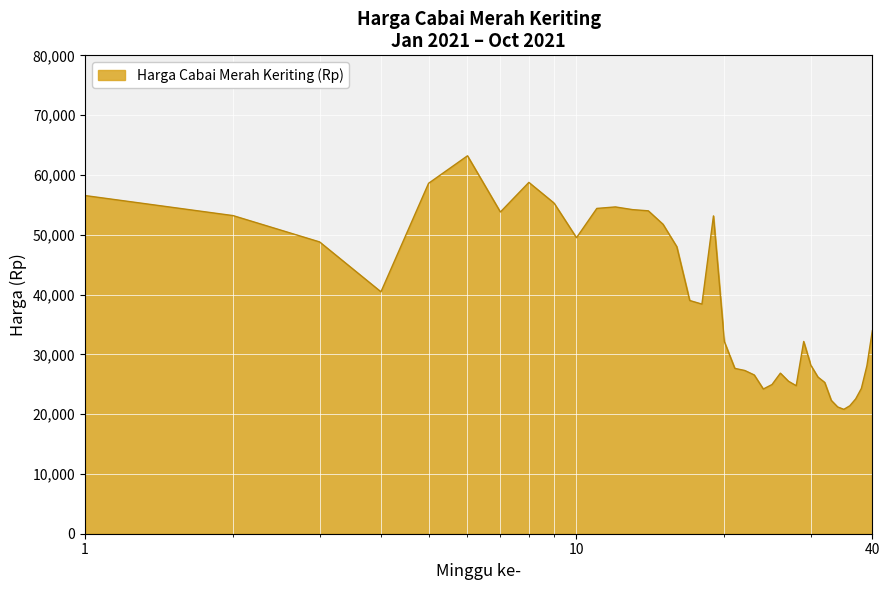

What is the difference between the second highest and second lowest values?

37550